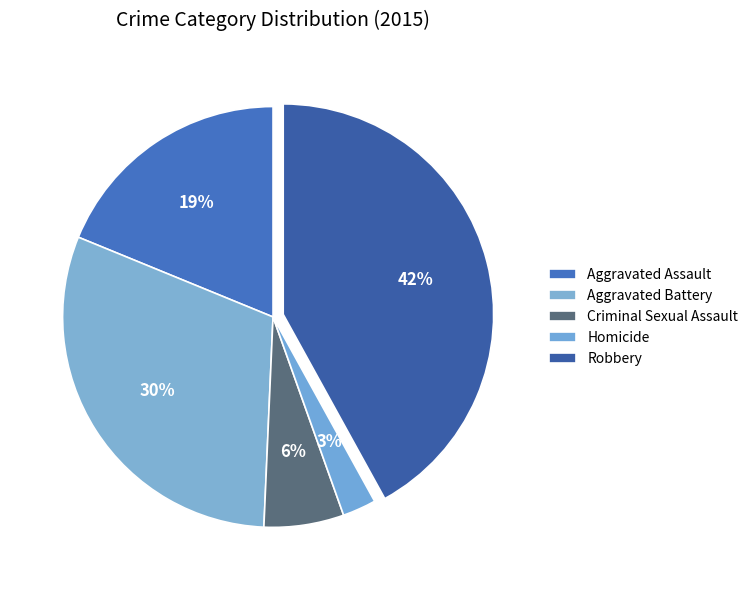

What percentage is the Robbery slice, to the nearest percent?

42%